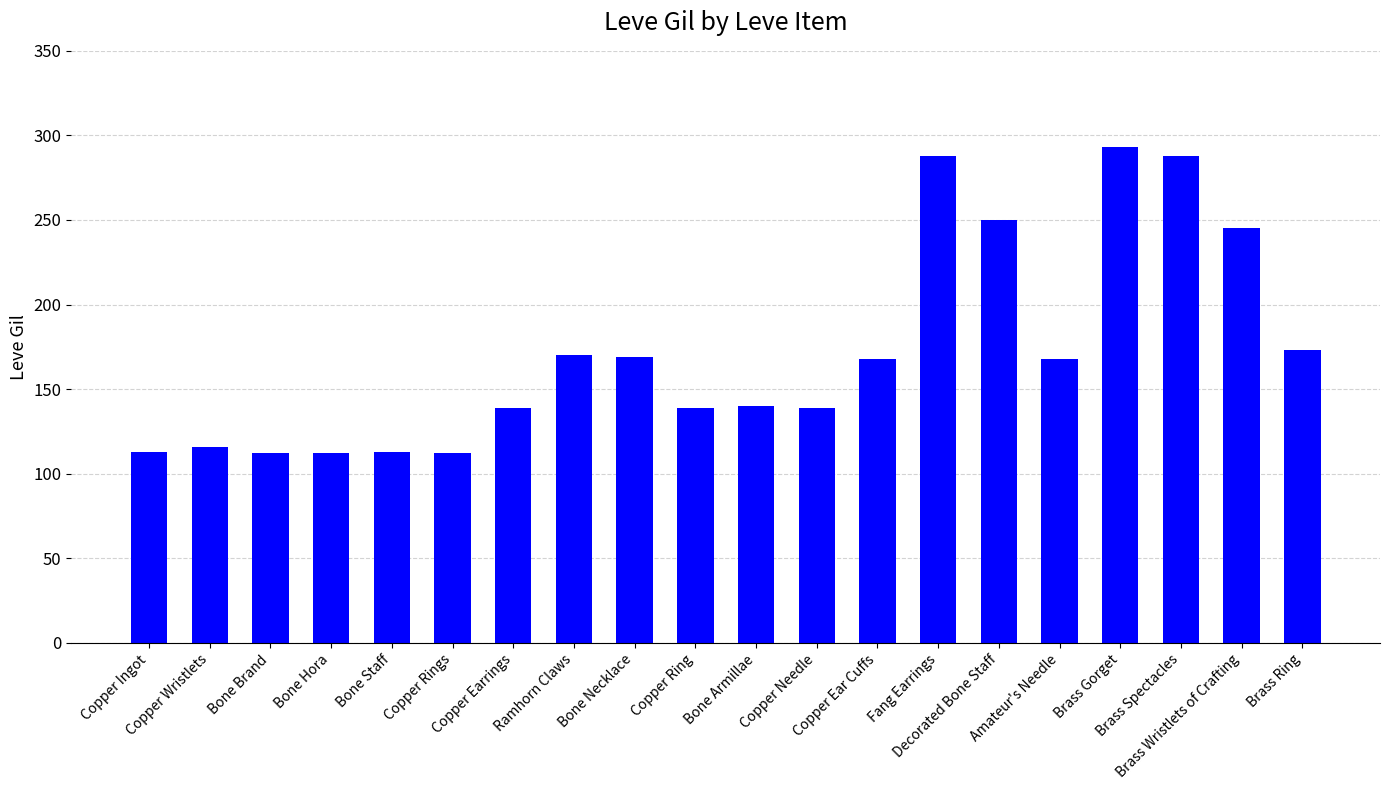

What is the ratio of the value at Amateur's Needle to the value at Copper Ring?

1.2